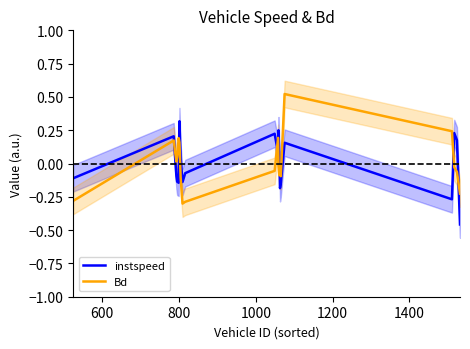

How many negative values does the Bd series have?

12